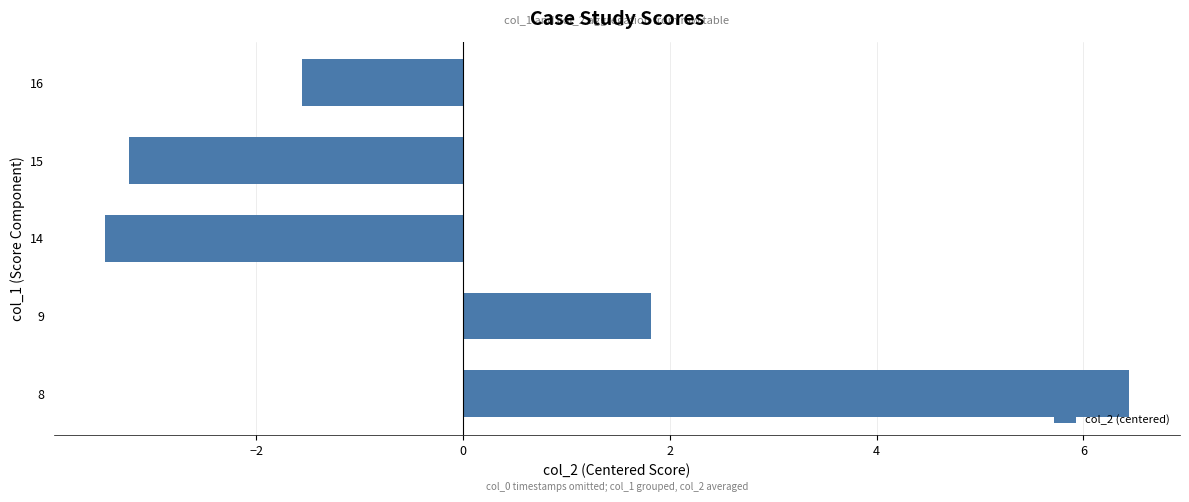

True or false: the data shows 2.8 at 8.

False